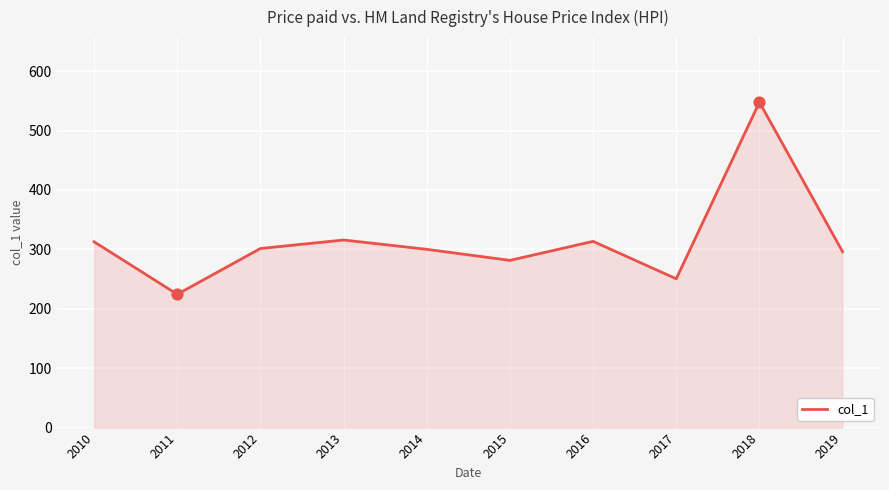

Approximately how many times larger is the value at 2018 compared to 2019?

1.9